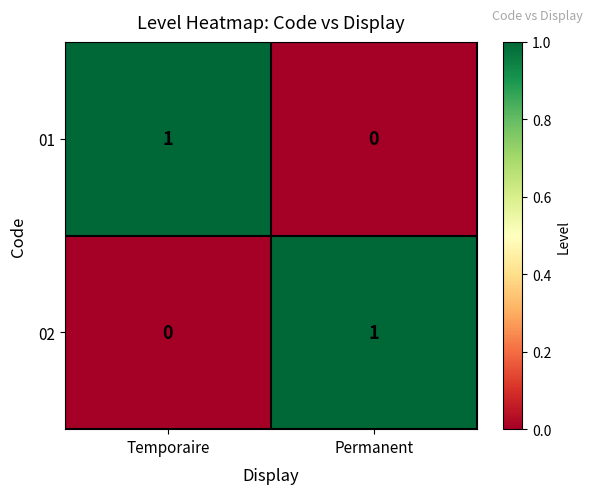

Is the value of 02 at Permanent greater than the value of 01 at Permanent?

Yes